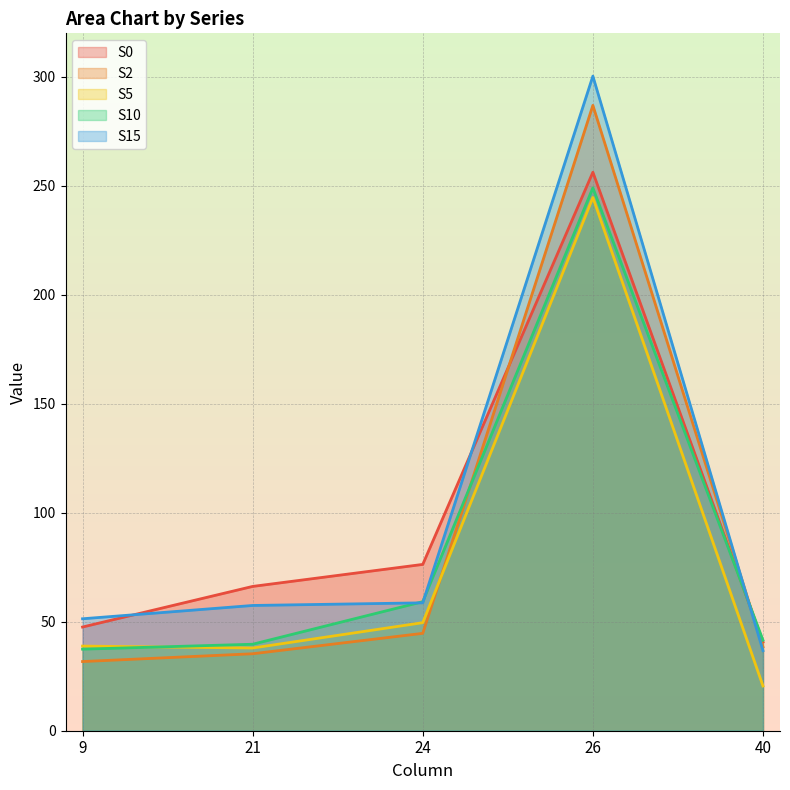

At which label is S5 closest to 132?

24